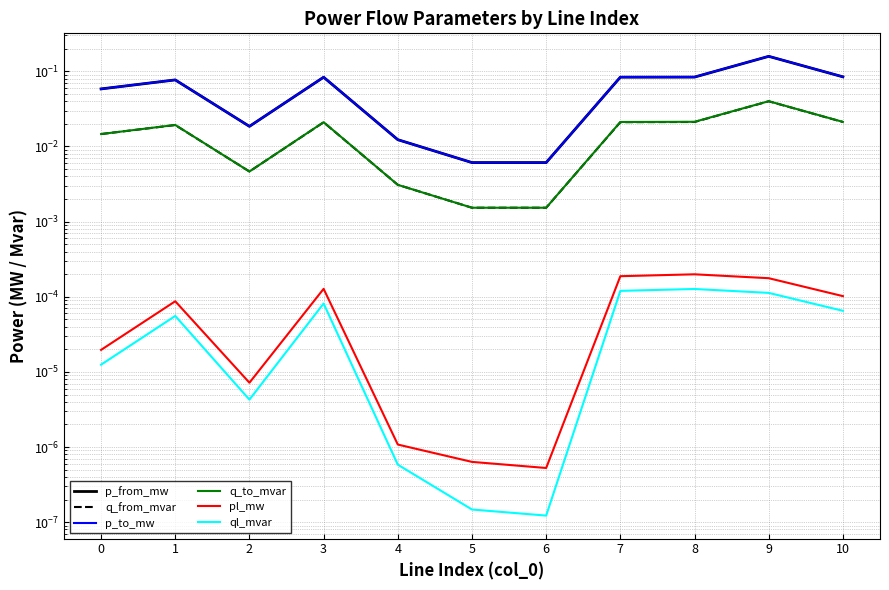

True or false: q_from_mvar and p_from_mw cross at least once.

False